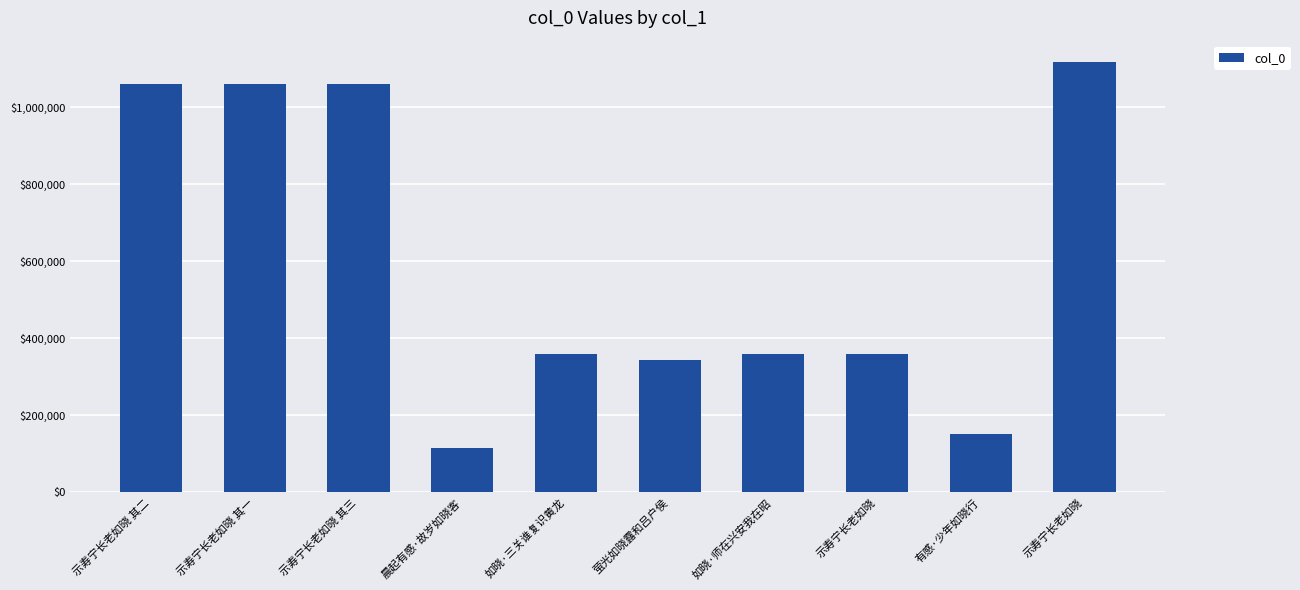

How many bars are there in total?

10